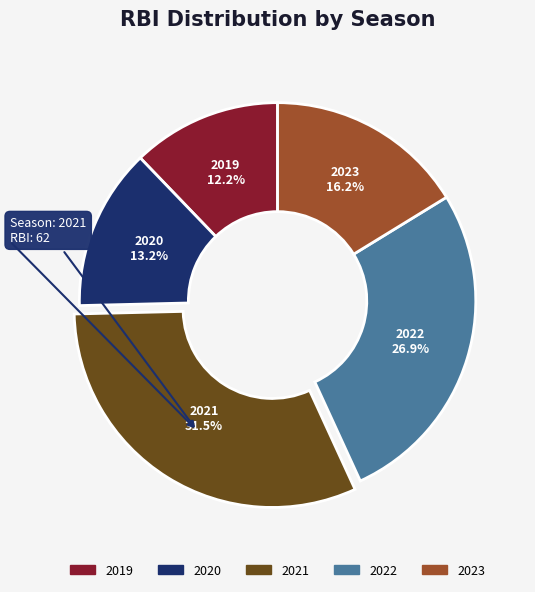

True or false: 2023 accounts for 25% of the total.

False